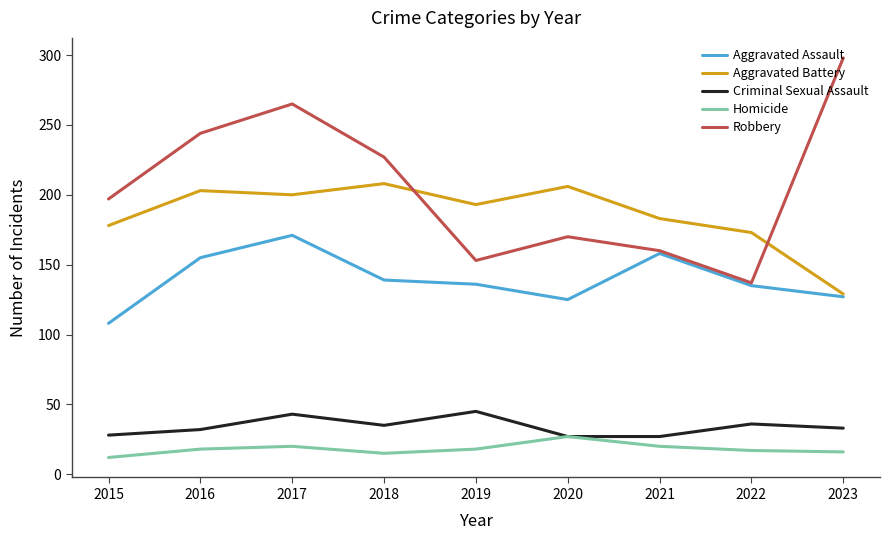

What is the difference between the maximum and minimum values in the Criminal Sexual Assault series?

18